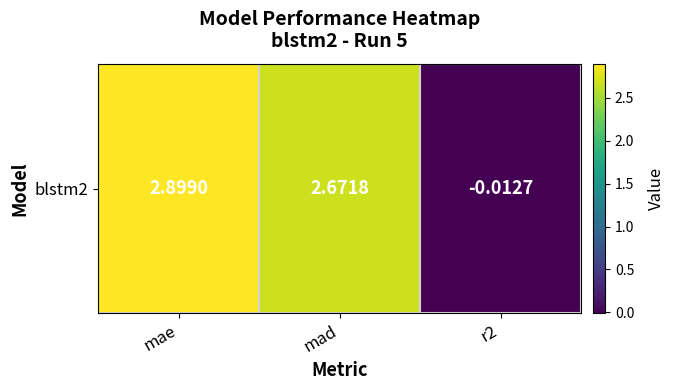

The value at mae is 2.9. True or false?

True